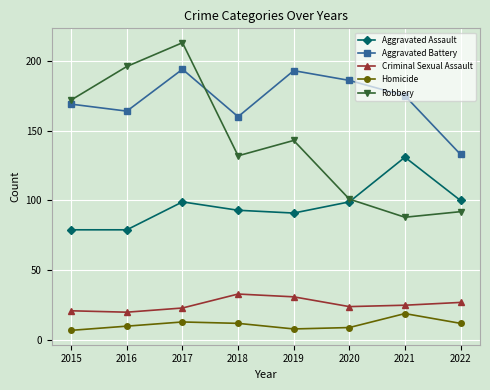

At which label does Homicide first exceed 12?

2017